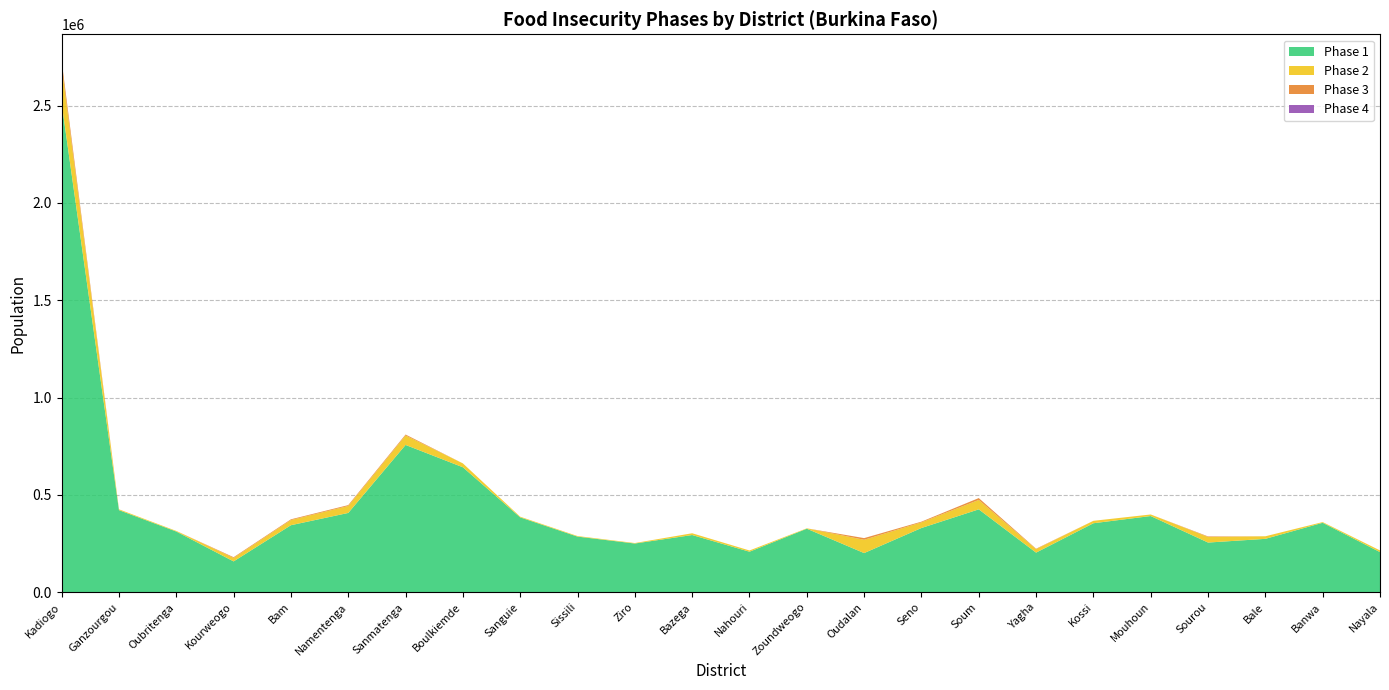

True or false: Phase 1 has a value of 135585.5 at Boulkiemde.

False